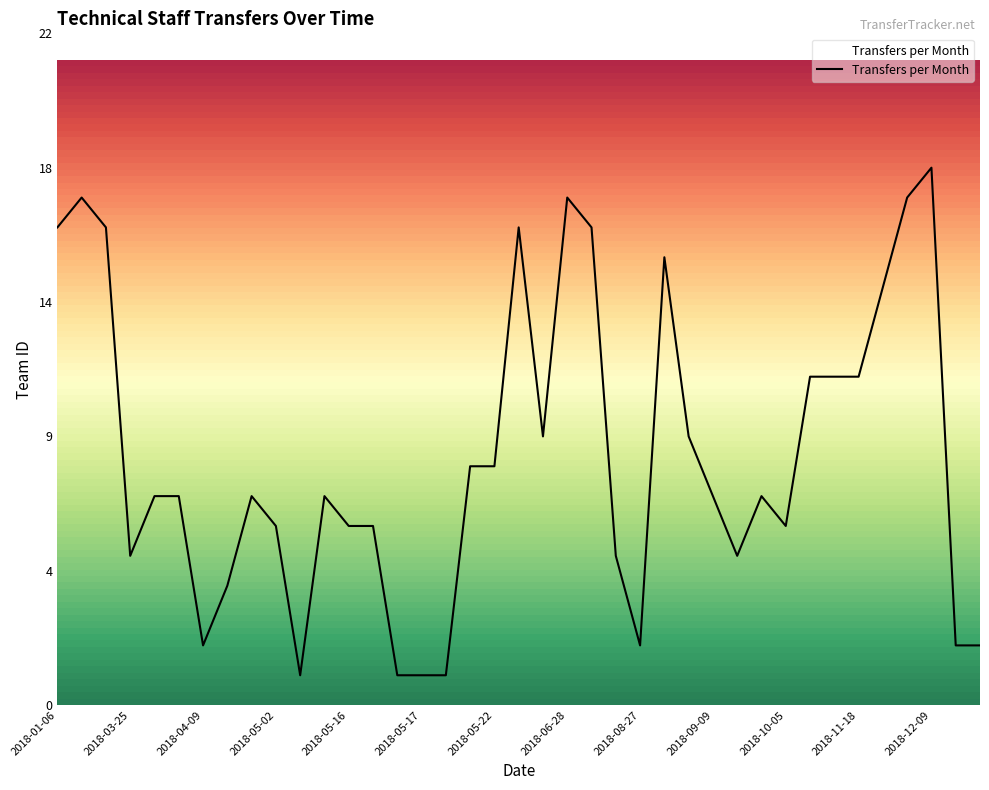

Is this an area chart (filled region under the line)?

Yes